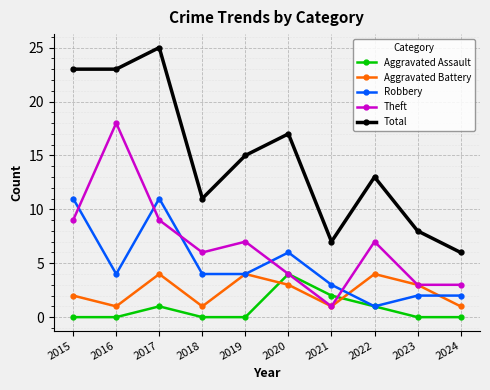

At which category does Aggravated Battery reach its first local peak?

2017